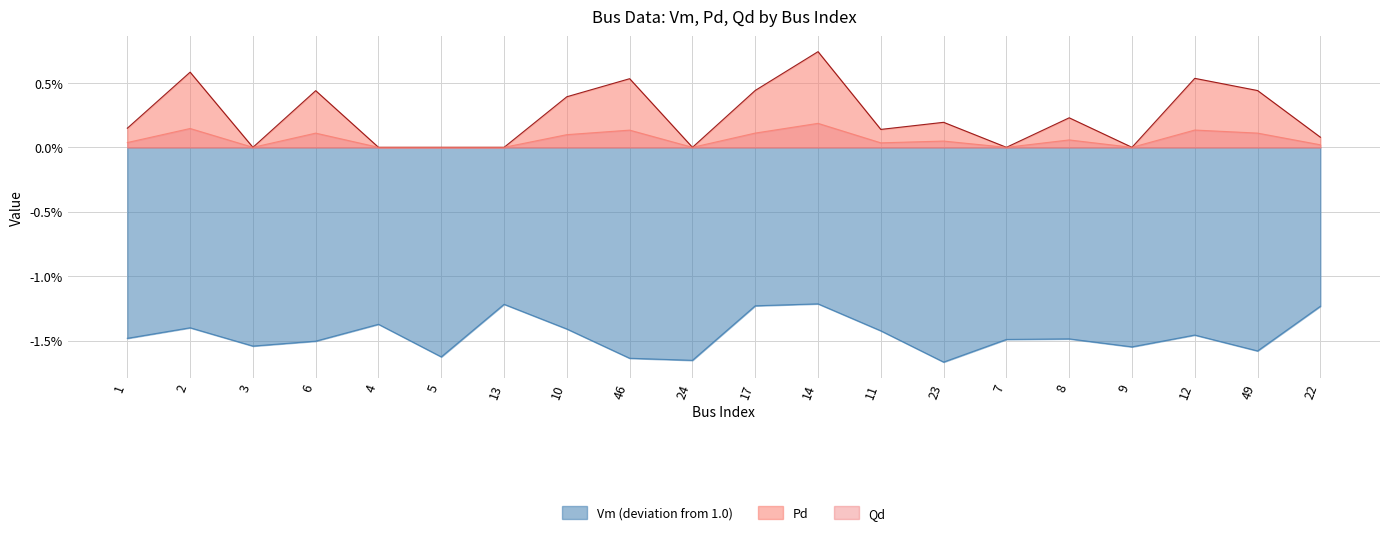

List the labels in order of Qd value, smallest first.

3, 4, 5, 13, 24, 7, 9, 22, 11, 1, 23, 8, 10, 6, 49, 17, 46, 12, 2, 14